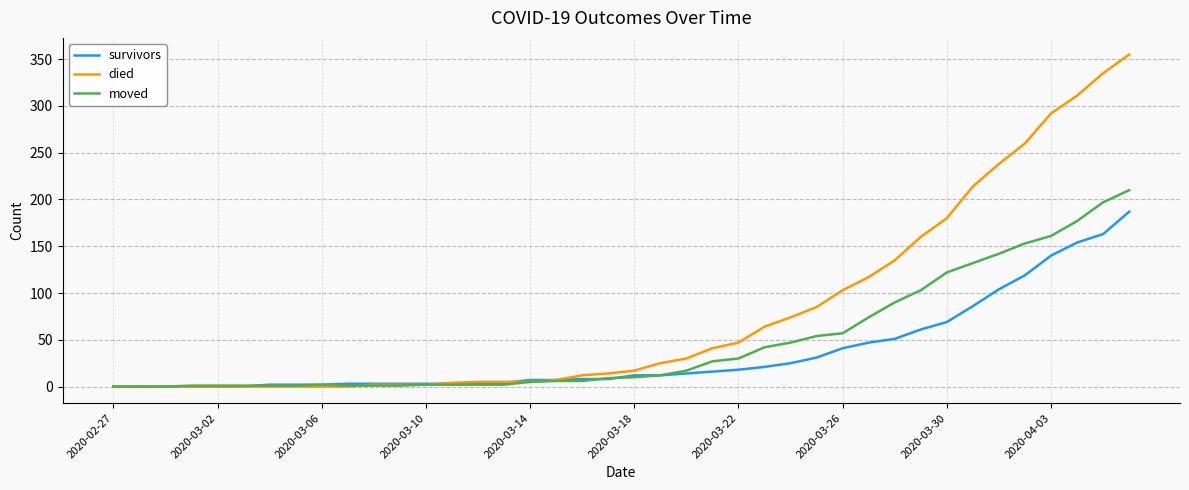

What is the highest value of the moved series?

210